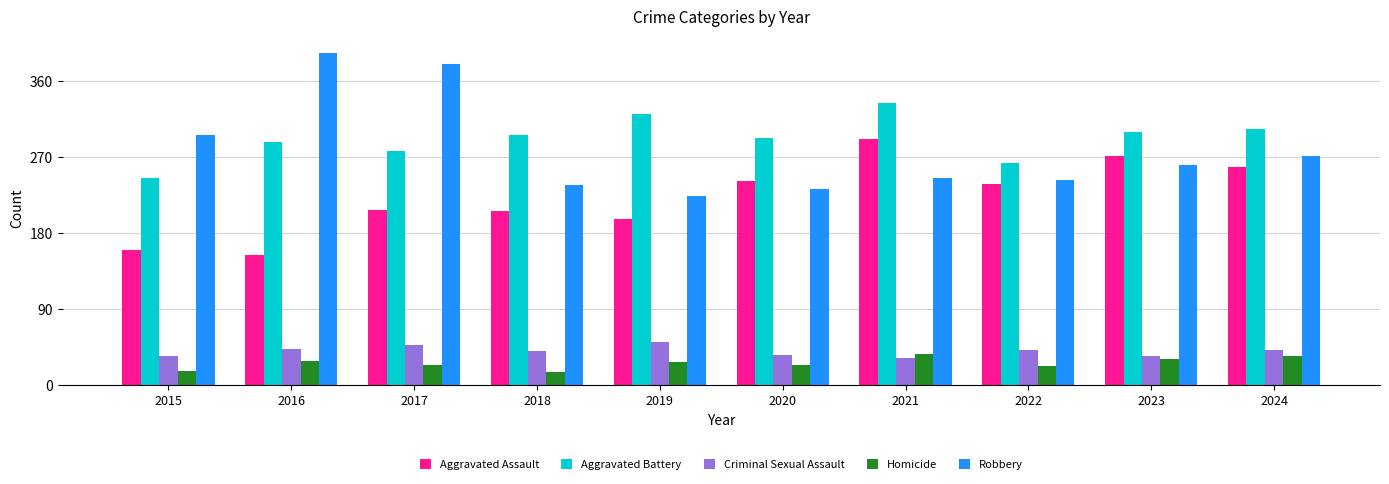

What is the value of the Robbery bar at the 4th from the left?

237